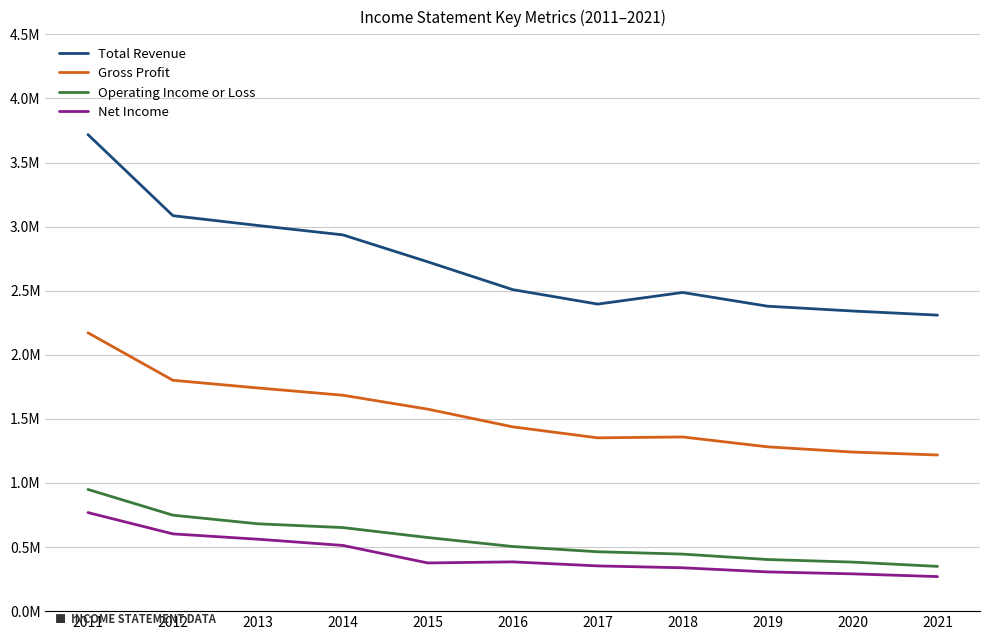

Is this an area chart (filled region under the line)?

No